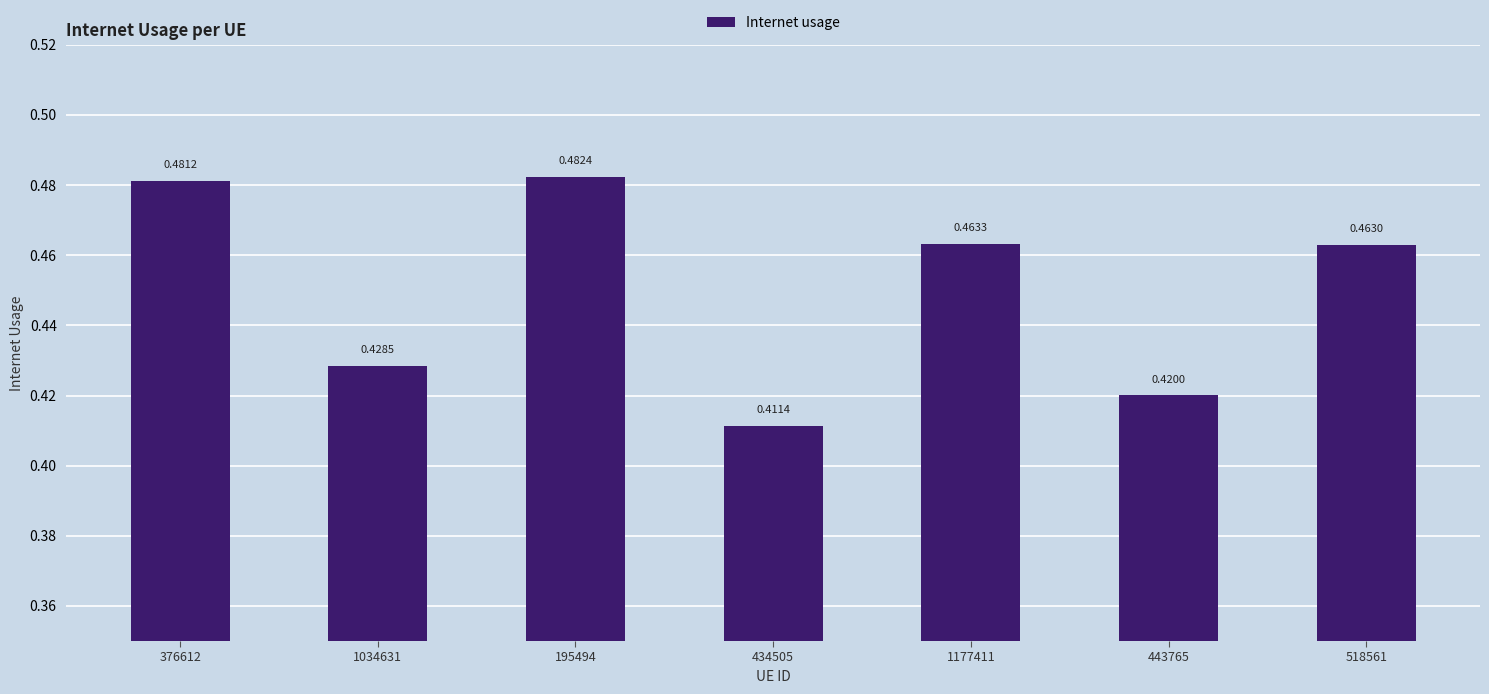

Where is the data nearest to the value 0?

434505